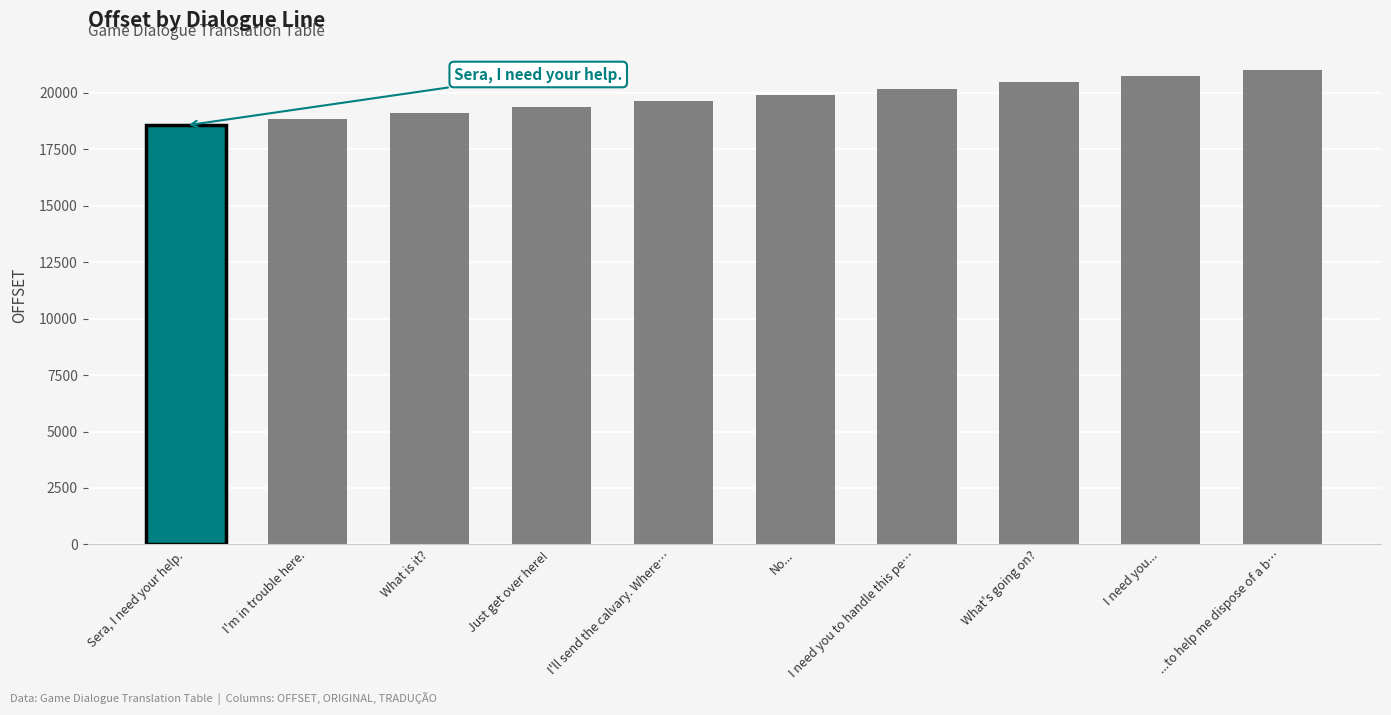

What is the approximate value at I need you..., to the nearest 100?

20700